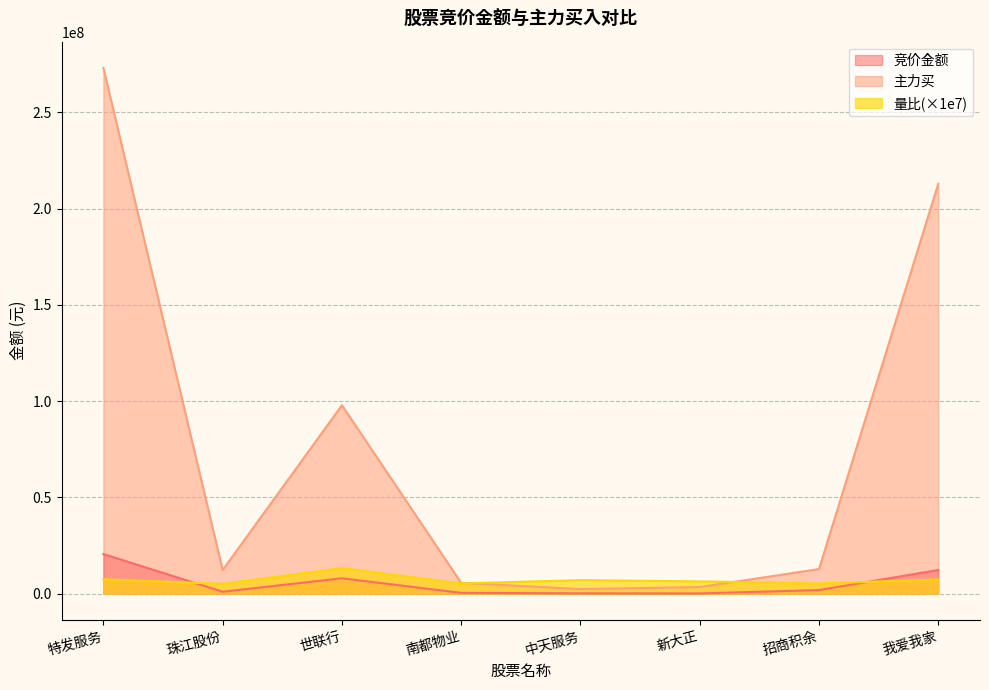

What position from the right is 我爱我家?

1